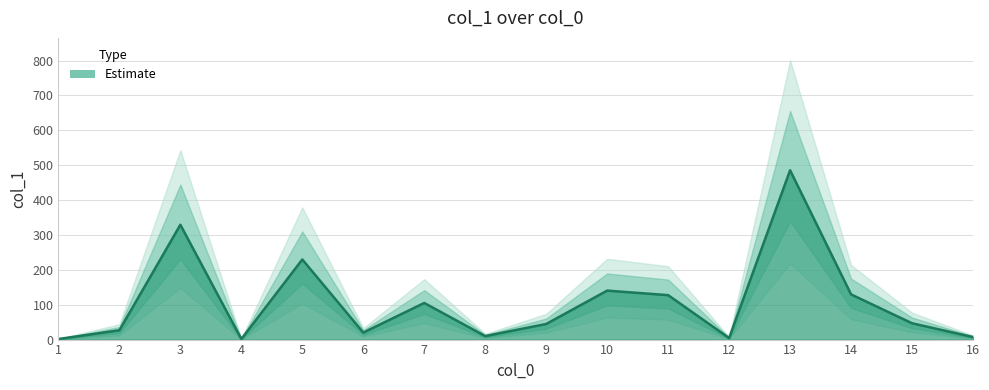

How many data points are above 46?

8